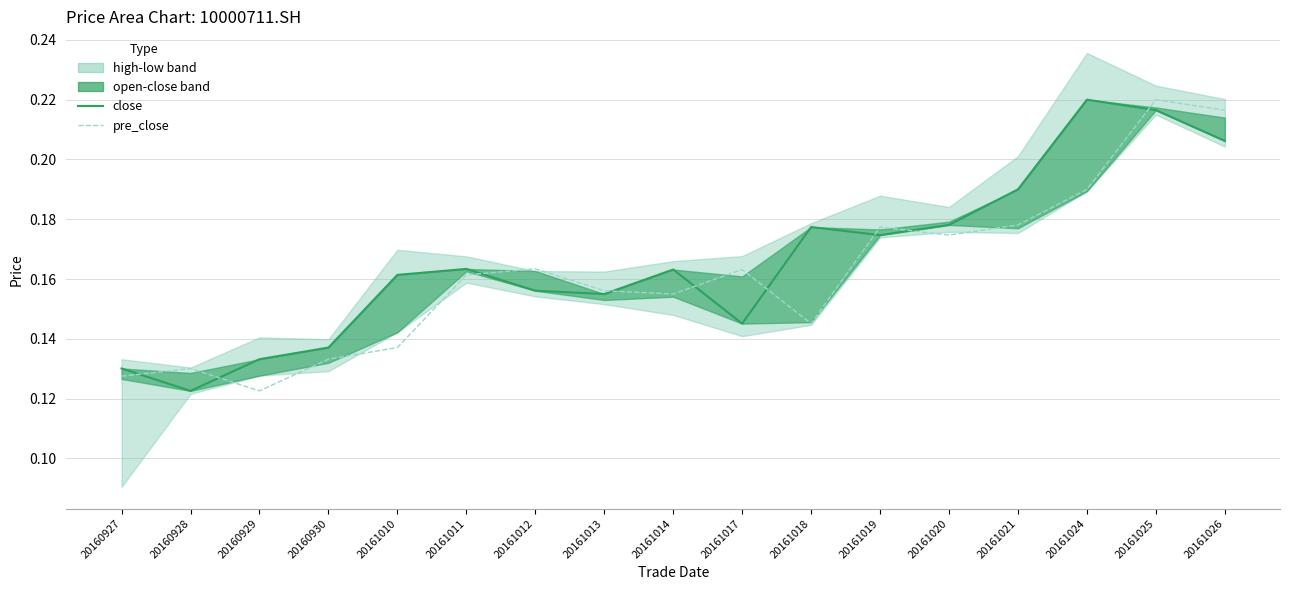

Reading left to right, transcribe all the data shown in this chart.

close: 20160927=0.1	20160928=0.1	20160929=0.1	20160930=0.1	20161010=0.2	20161011=0.2	20161012=0.2	20161013=0.2	20161014=0.2	20161017=0.1	20161018=0.2	20161019=0.2	20161020=0.2	20161021=0.2	20161024=0.2	20161025=0.2	20161026=0.2
pre_close: 20160927=0.1	20160928=0.1	20160929=0.1	20160930=0.1	20161010=0.1	20161011=0.2	20161012=0.2	20161013=0.2	20161014=0.2	20161017=0.2	20161018=0.1	20161019=0.2	20161020=0.2	20161021=0.2	20161024=0.2	20161025=0.2	20161026=0.2